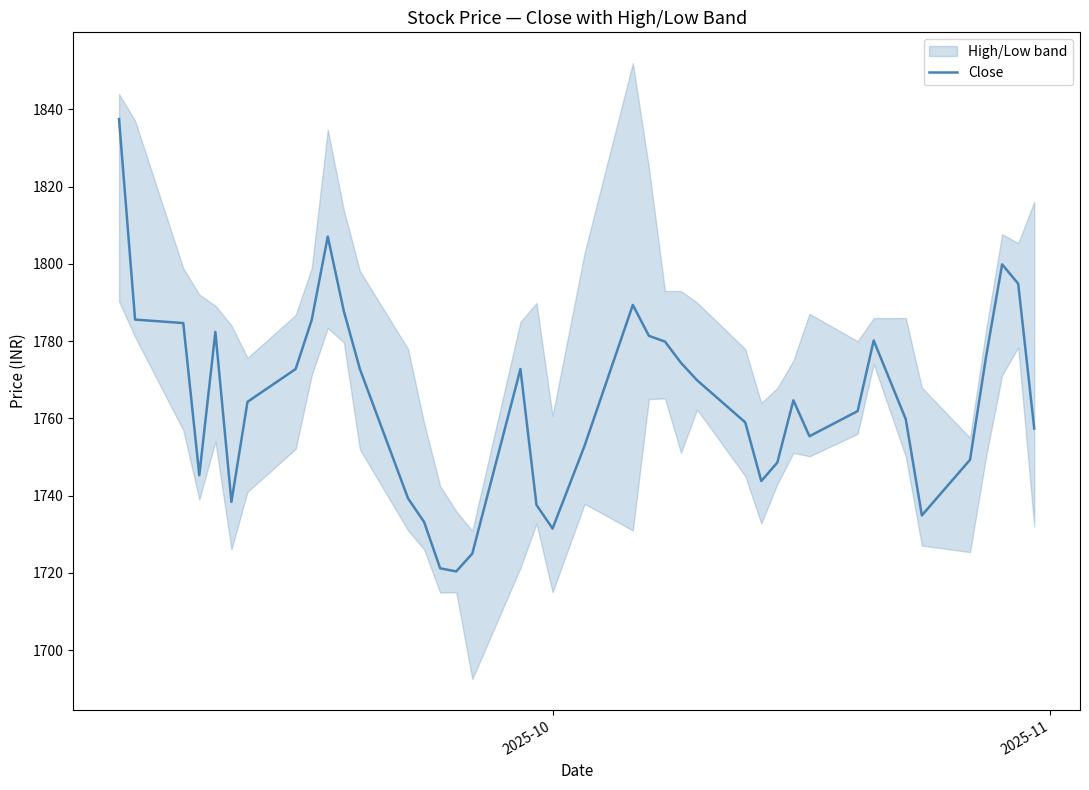

What is the minimum value for Close?

1720.4